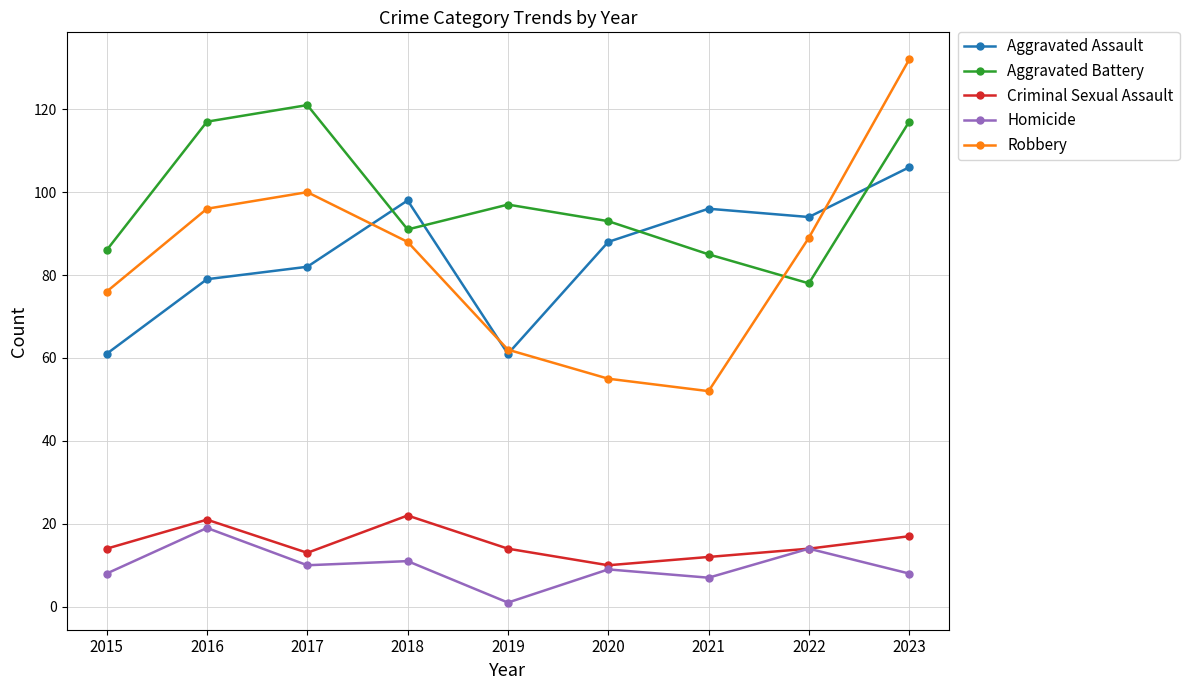

What is the sum of the Aggravated Assault values at 2022 and 2015?

155